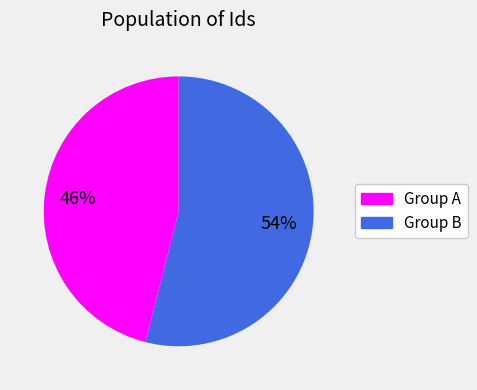

To the nearest percent, what percentage of the pie is Group B?

54%